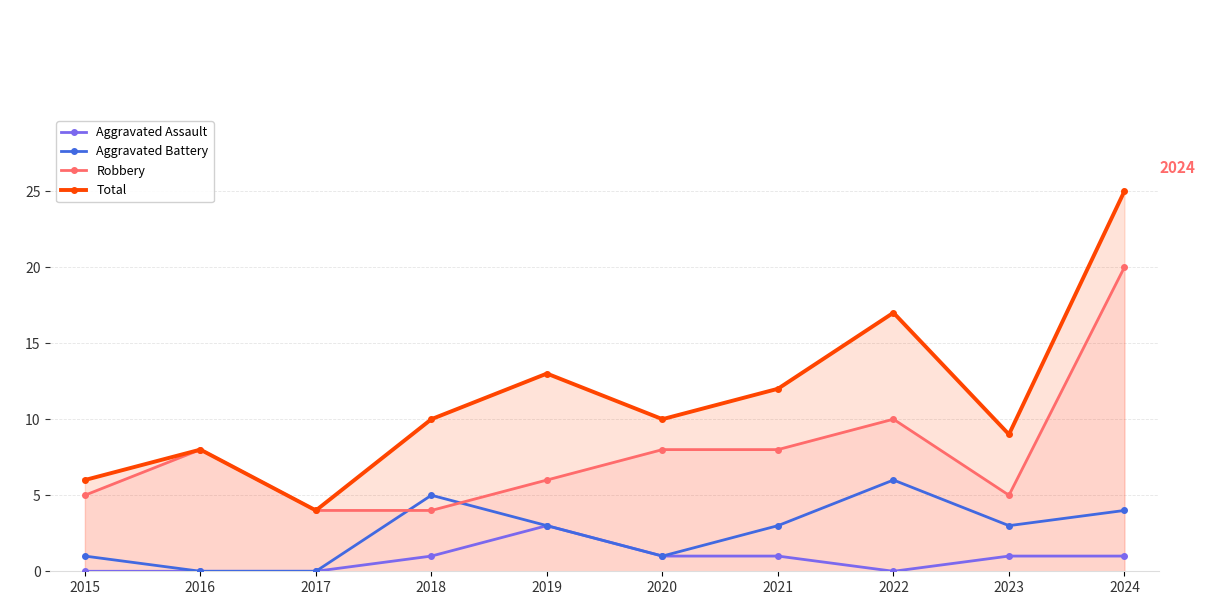

Is it true that Aggravated Battery equals 3 at 2019?

True